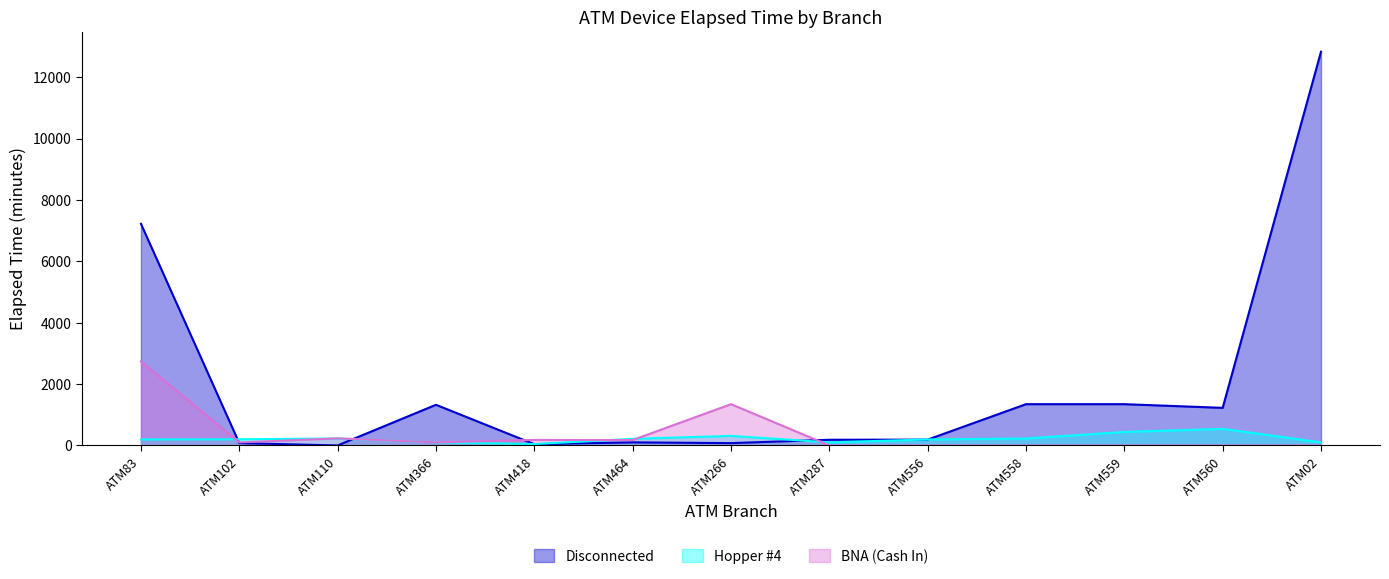

Reading right to left, extract all data points from this chart.

Disconnected: ATM02=12835	ATM560=1225	ATM559=1345	ATM558=1345	ATM556=190	ATM287=185	ATM266=75	ATM464=100	ATM418=40	ATM366=1325	ATM110=0	ATM102=75	ATM83=7225
Hopper #4: ATM02=100	ATM560=540	ATM559=440	ATM558=225	ATM556=195	ATM287=100	ATM266=310	ATM464=215	ATM418=45	ATM366=100	ATM110=225	ATM102=200	ATM83=195
BNA (Cash In): ATM02=0	ATM560=0	ATM559=0	ATM558=0	ATM556=0	ATM287=0	ATM266=1345	ATM464=175	ATM418=180	ATM366=100	ATM110=230	ATM102=100	ATM83=2740